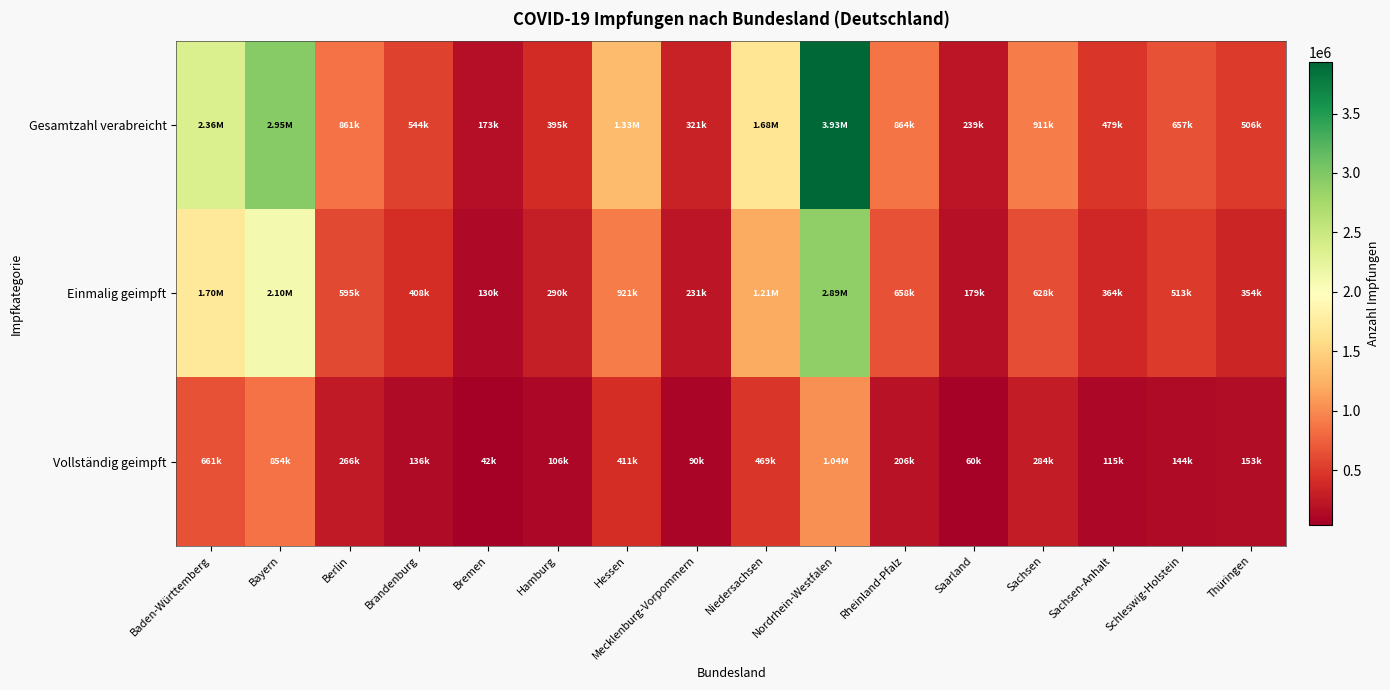

Reading left to right, list all the values displayed in this chart.

Gesamtzahl verabreicht: Baden-Württemberg=2362530	Bayern=2949966	Berlin=860535	Brandenburg=544238	Bremen=172654	Hamburg=395371	Hessen=1331954	Mecklenburg-Vorpommern=321460	Niedersachsen=1677958	Nordrhein-Westfalen=3931530	Rheinland-Pfalz=864229	Saarland=238960	Sachsen=911308	Sachsen-Anhalt=479081	Schleswig-Holstein=657384	Thüringen=506495
Einmalig geimpft: Baden-Württemberg=1701250	Bayern=2095834	Berlin=595004	Brandenburg=408316	Bremen=130487	Hamburg=289598	Hessen=920834	Mecklenburg-Vorpommern=231372	Niedersachsen=1209336	Nordrhein-Westfalen=2892119	Rheinland-Pfalz=657963	Saarland=179187	Sachsen=627644	Sachsen-Anhalt=364488	Schleswig-Holstein=513089	Thüringen=353988
Vollständig geimpft: Baden-Württemberg=661280	Bayern=854132	Berlin=265531	Brandenburg=135922	Bremen=42167	Hamburg=105773	Hessen=411120	Mecklenburg-Vorpommern=90088	Niedersachsen=468622	Nordrhein-Westfalen=1039411	Rheinland-Pfalz=206266	Saarland=59773	Sachsen=283664	Sachsen-Anhalt=114593	Schleswig-Holstein=144295	Thüringen=152507